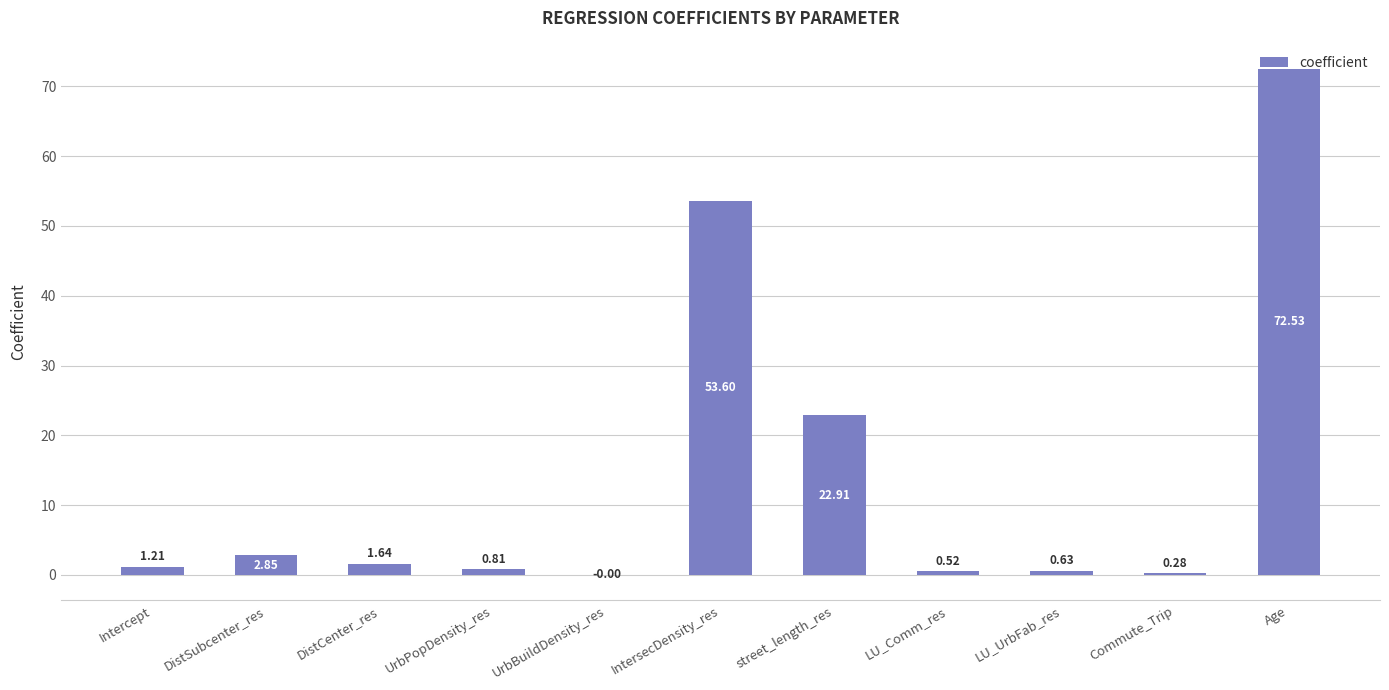

What is the change in value from UrbBuildDensity_res to street_length_res?

+22.9